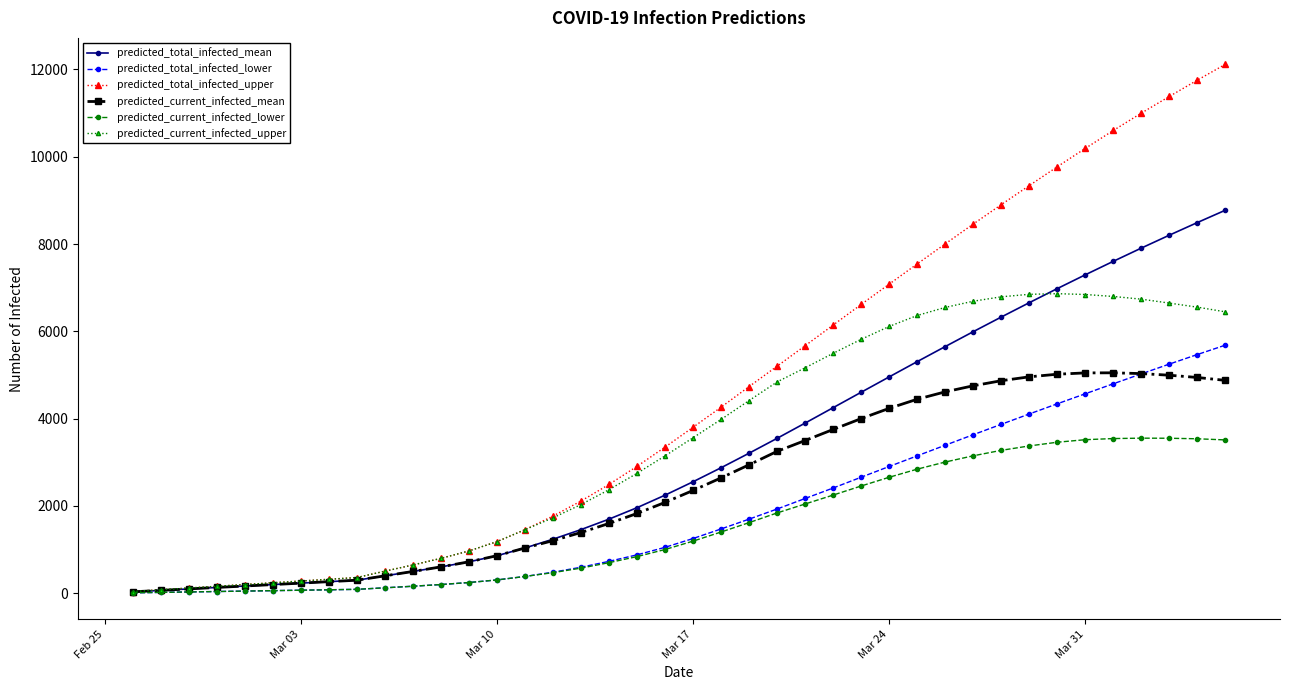

Which series has the largest total across all categories?

predicted_total_infected_upper